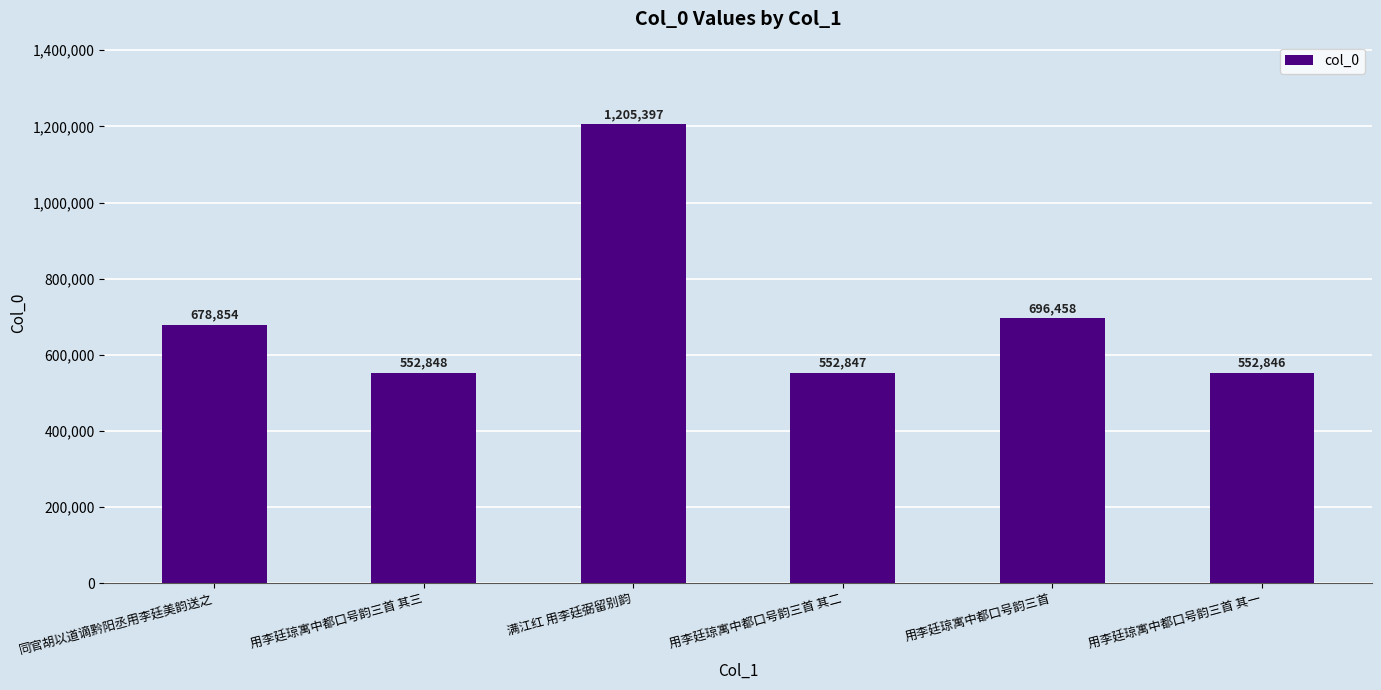

Reading left to right, transcribe all the data shown in this chart.

678854	552848	1205397	552847	696458	552846